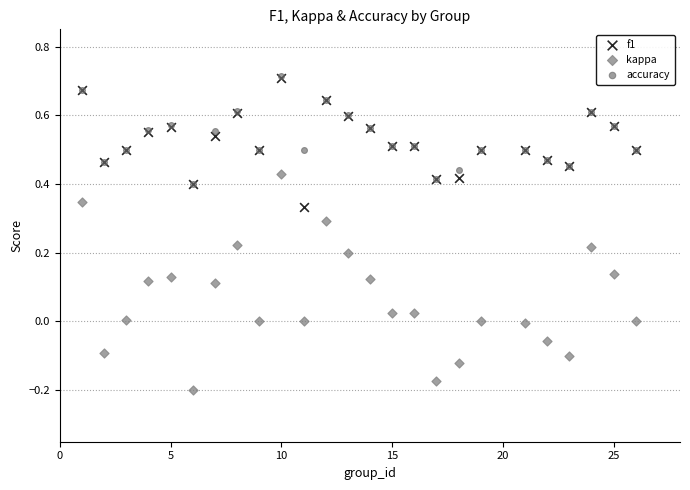

Which series reaches the minimum Y coordinate?

kappa